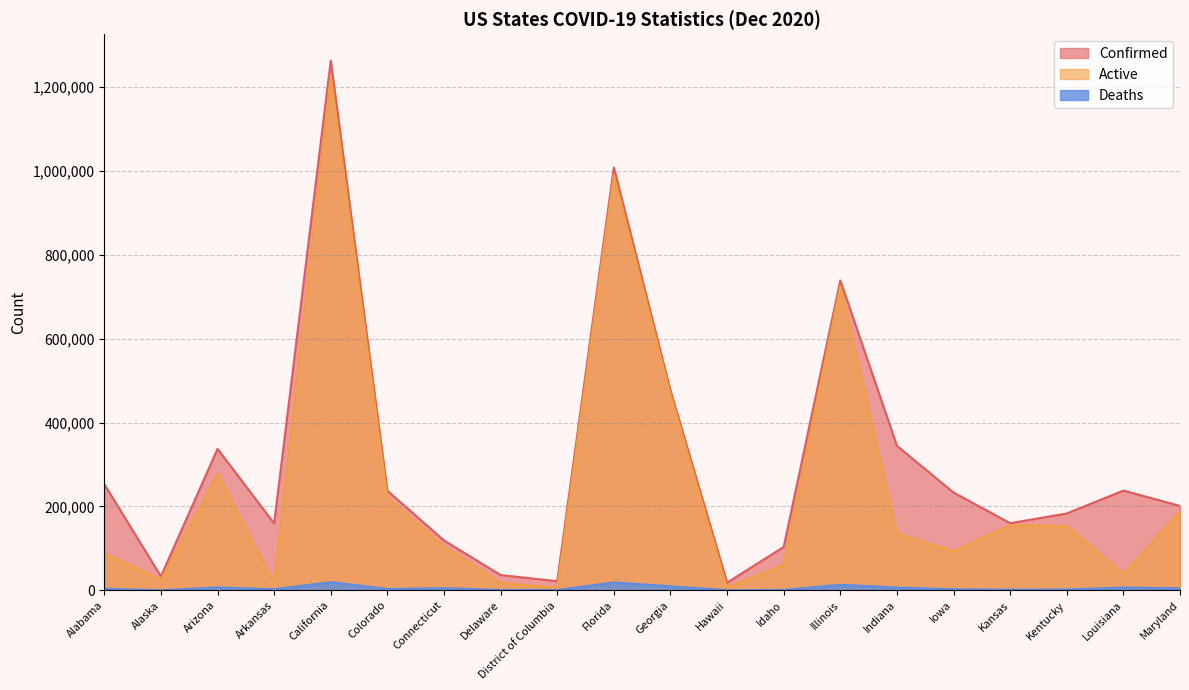

At which category does Deaths reach its first local peak?

Arizona